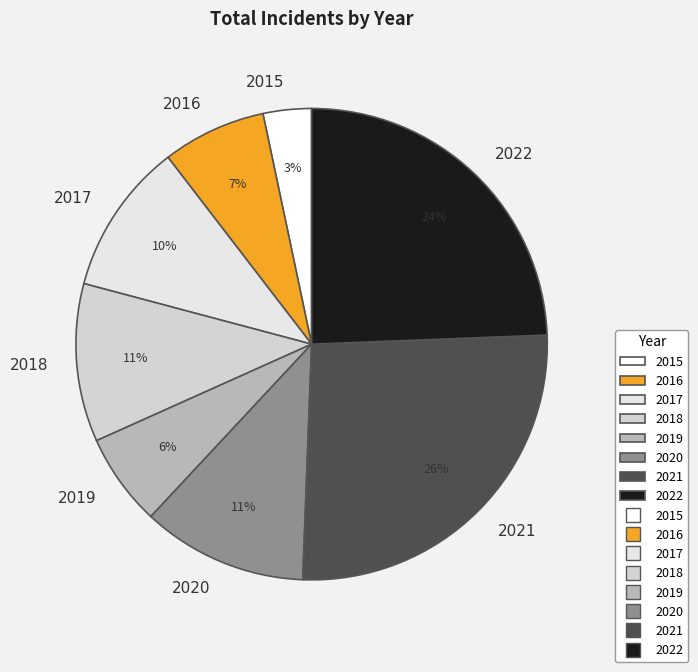

Is 2016 the majority of the pie?

No